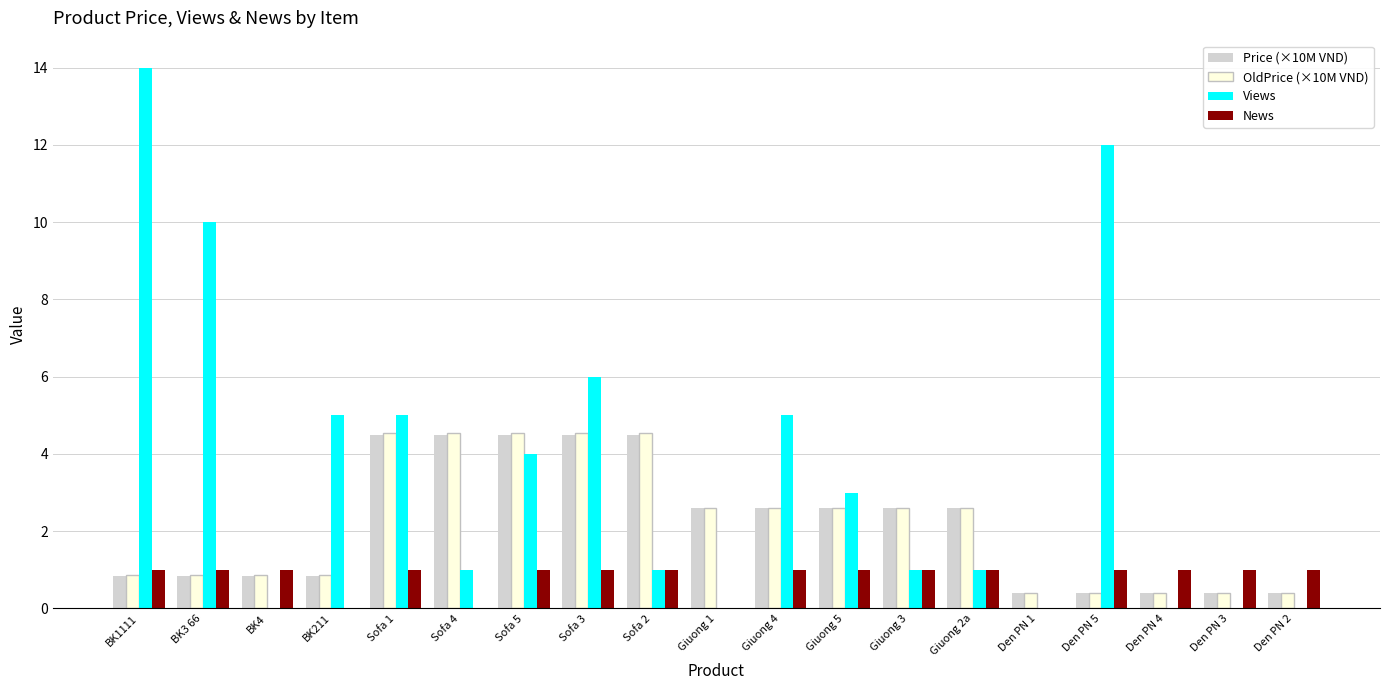

True or false: News has a value of 1.0 at Sofa 3.

True